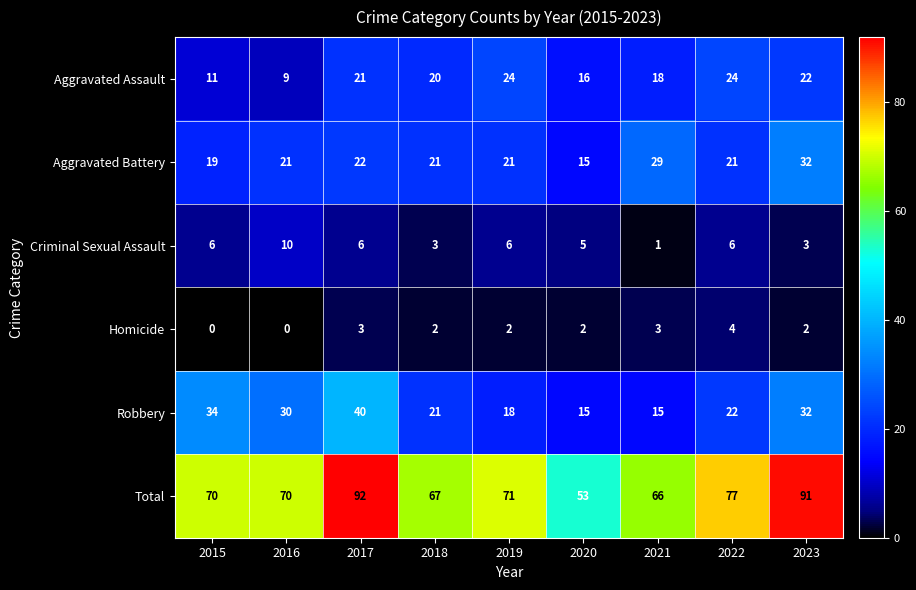

How many series are shown in this chart?

6